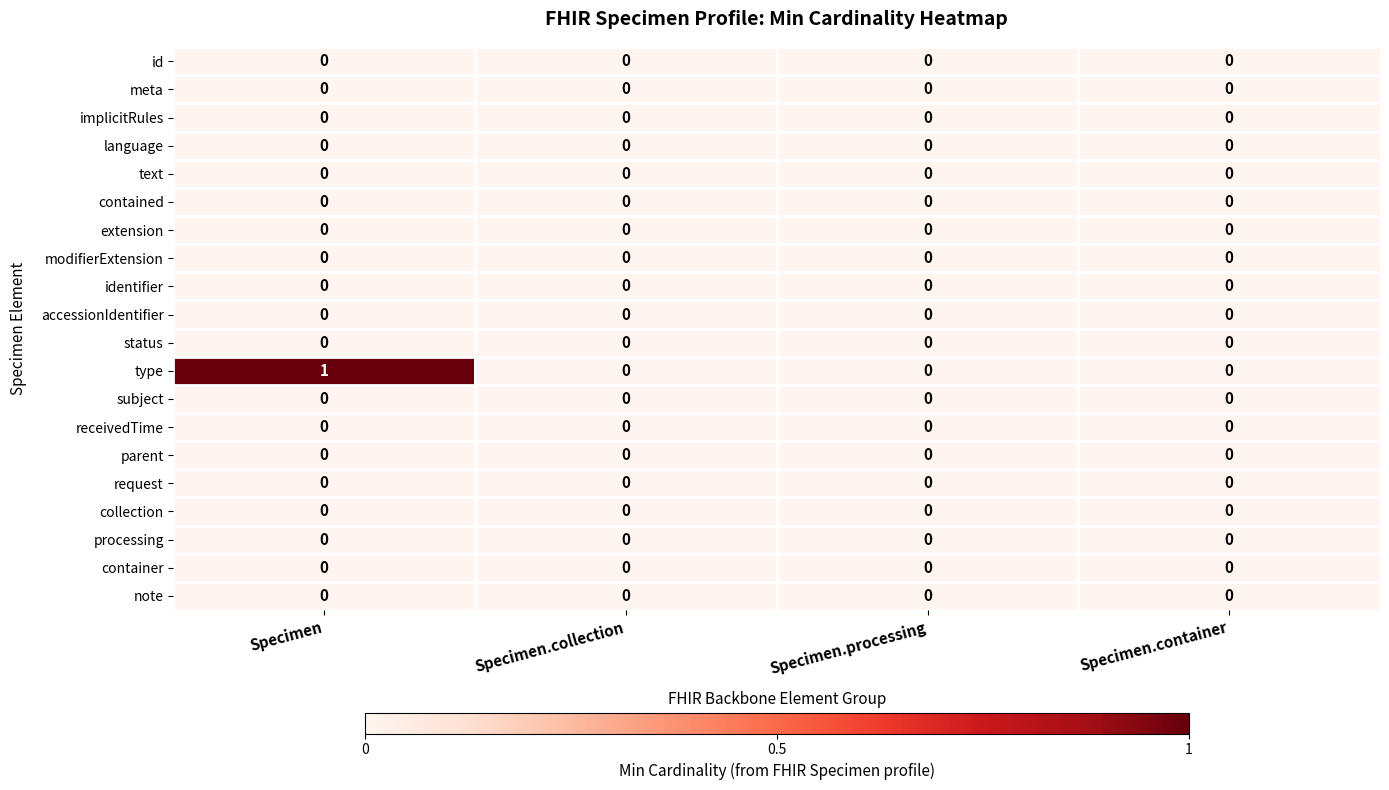

Count the number of data series in this chart.

20